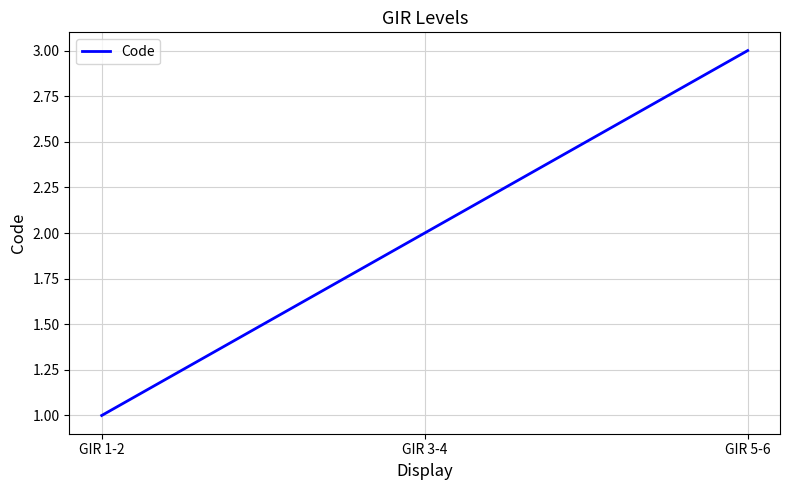

How many values are below 2?

1